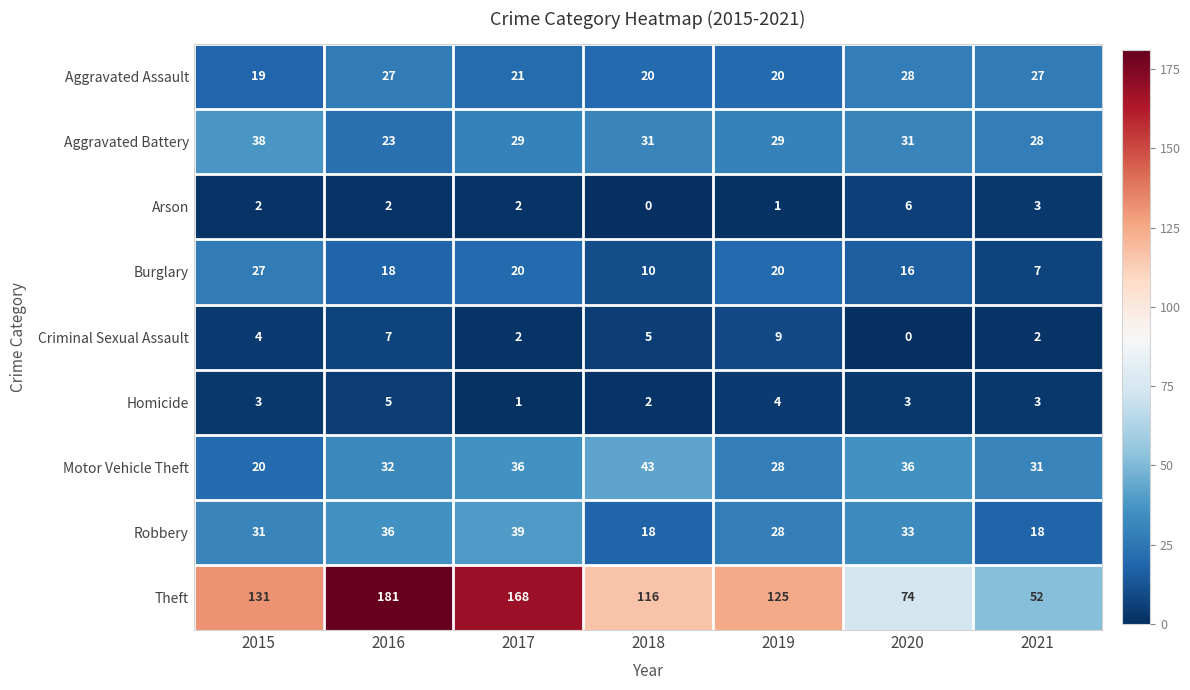

Which category has the lowest value in the Criminal Sexual Assault series?

2020